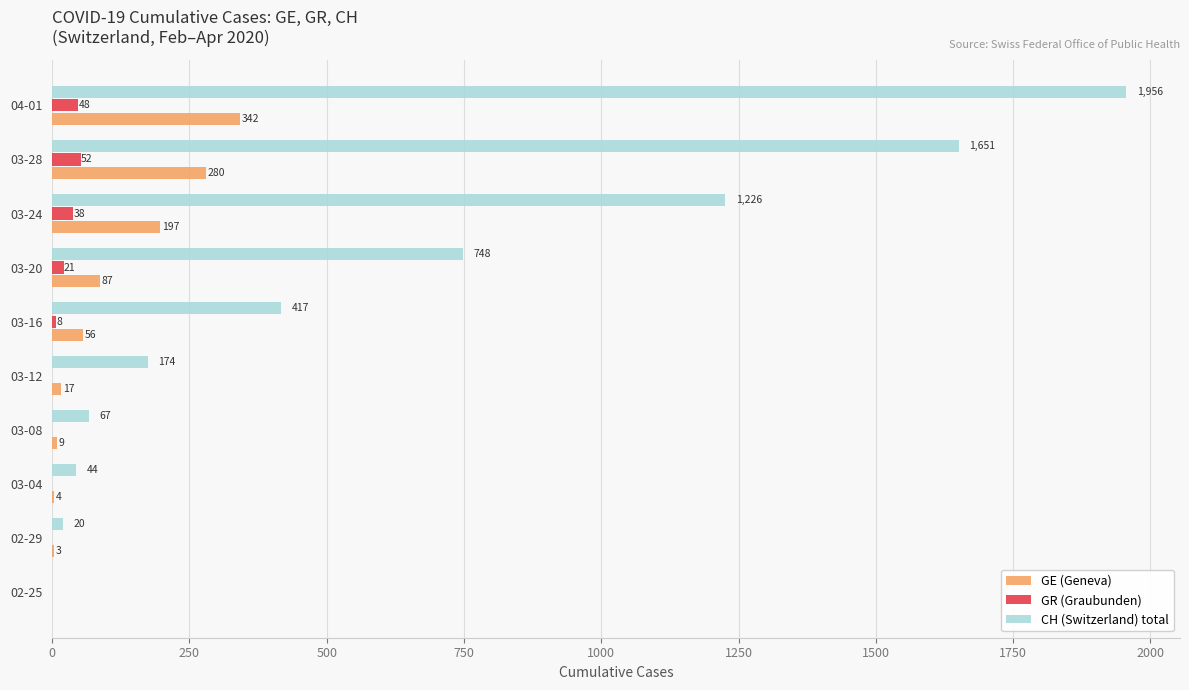

Where is CH (Switzerland) total nearest to the value 978?

03-20